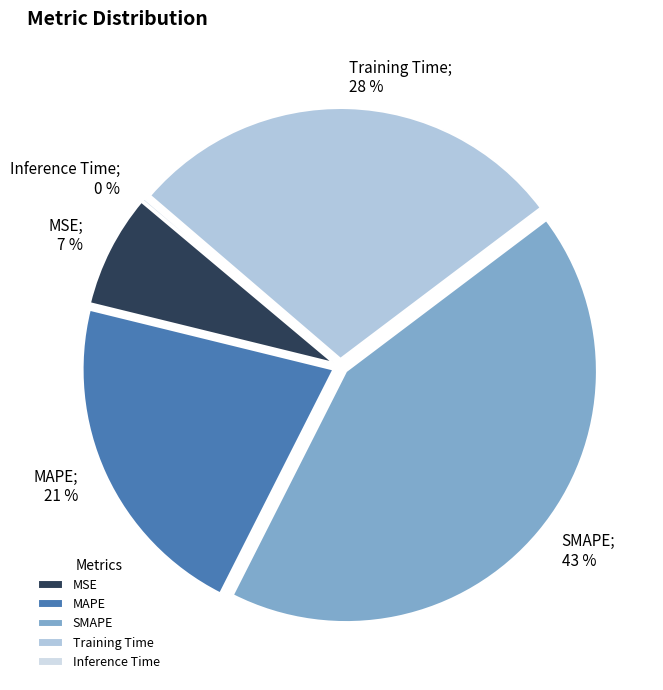

To the nearest percent, what is the difference between the largest and smallest slice percentages?

43%